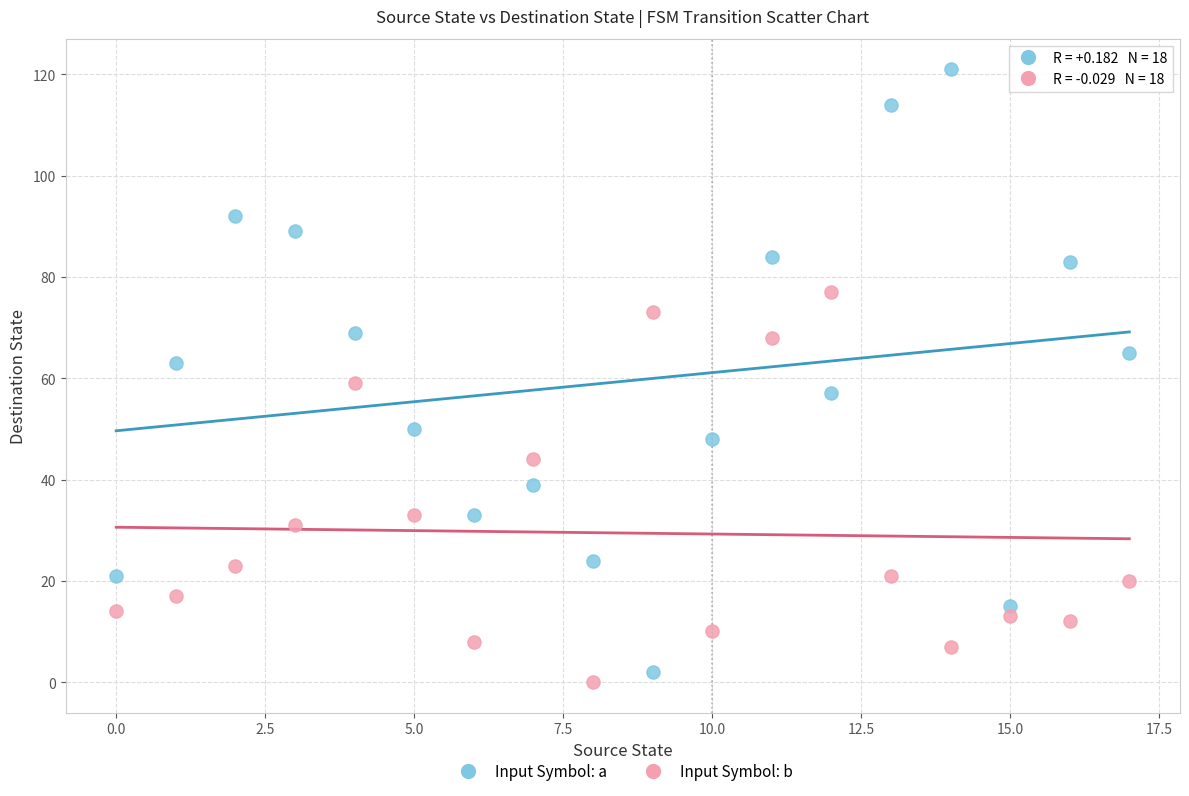

Which series contains the highest Y value?

Input Symbol: a